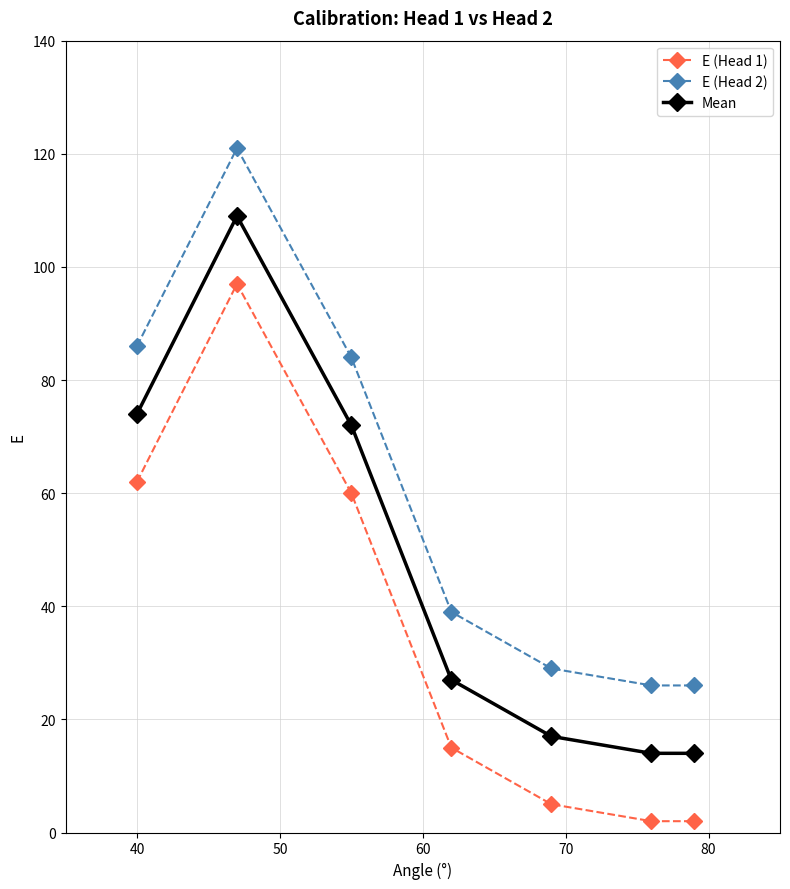

Which series has the largest total across all categories?

E (Head 2)